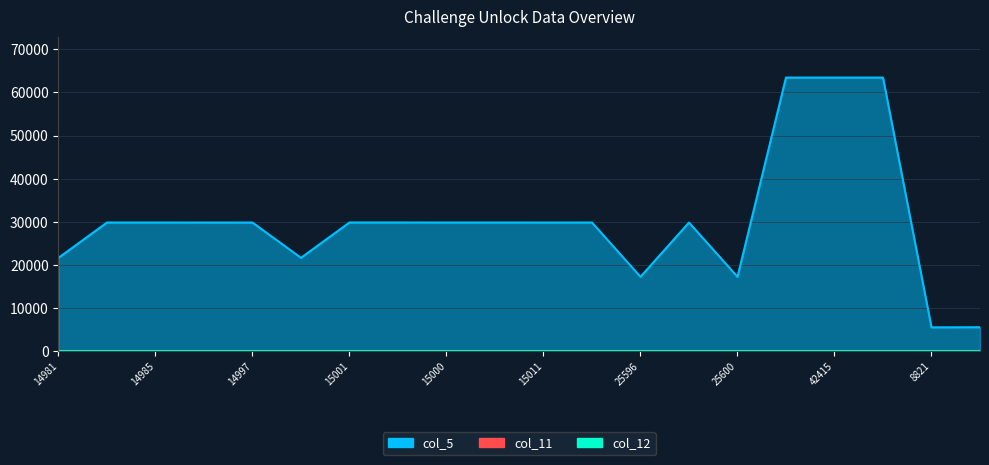

Reading left to right, extract all data points from this chart.

col_5: 21633	29830	29832	29826	29825	21644	29841	29842	29833	29835	29827	29831	17239	29828	17234	63454	63452	63453	5513	5546
col_11: 0	0	0	0	0	0	0	0	0	0	0	0	0	0	0	0	0	0	0	0
col_12: 0	0	0	0	0	0	0	0	0	0	0	0	0	0	0	0	0	0	0	0